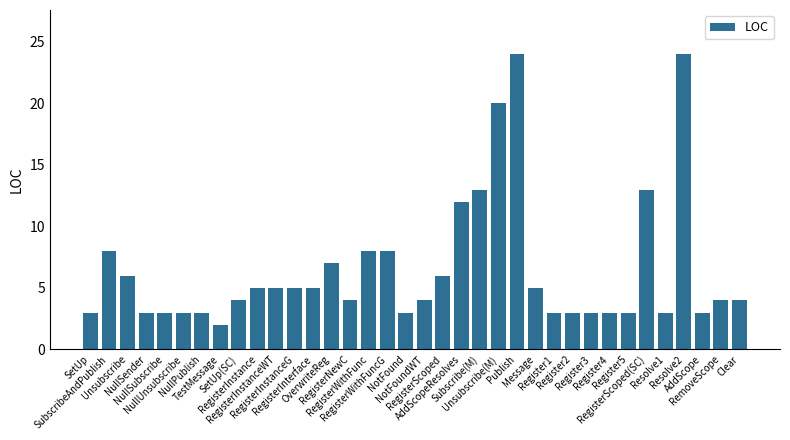

What is the maximum value shown in the chart?

24